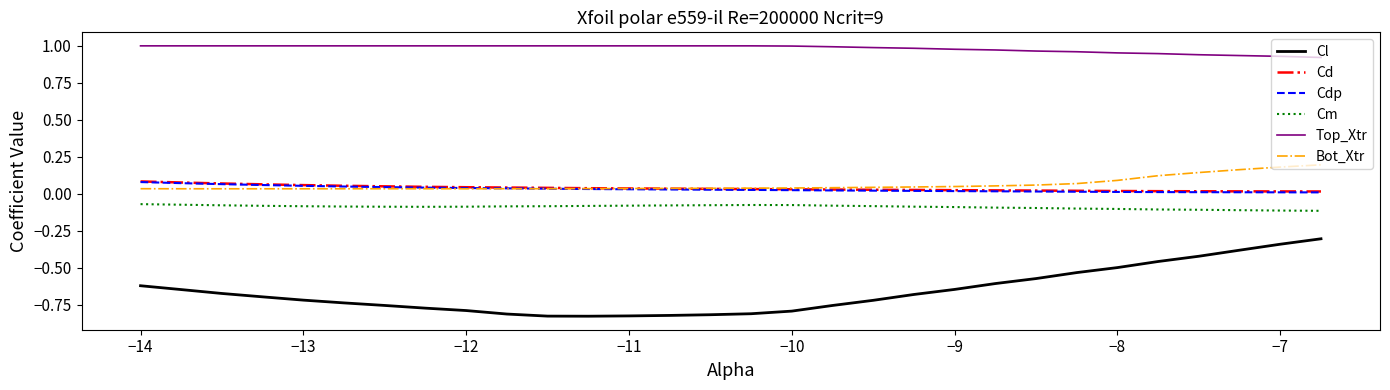

Which series has the widest spread of values?

Cl